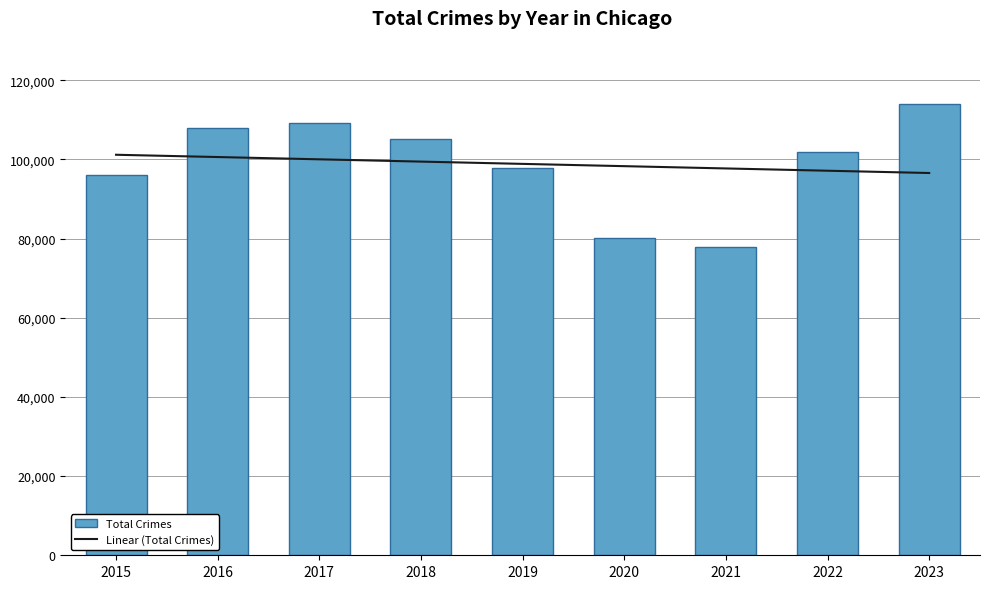

Are the bars grouped side by side (vs. stacked)?

Yes